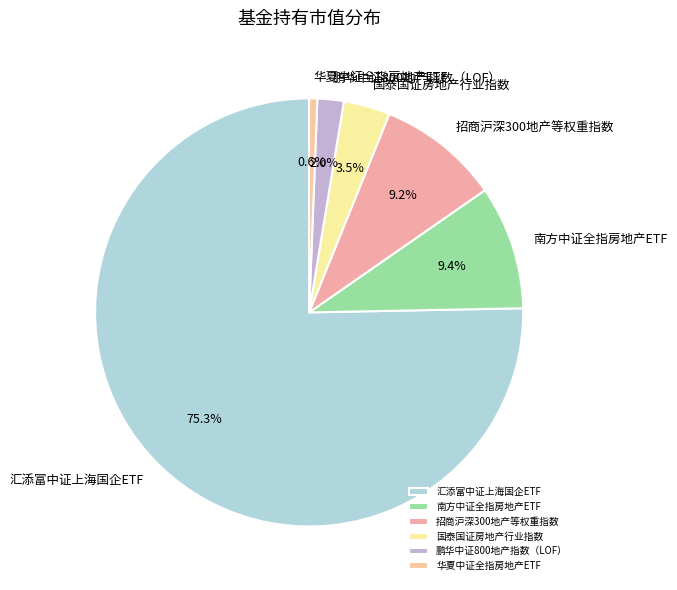

What percentage is NOT represented by 南方中证全指房地产ETF?

90.6%